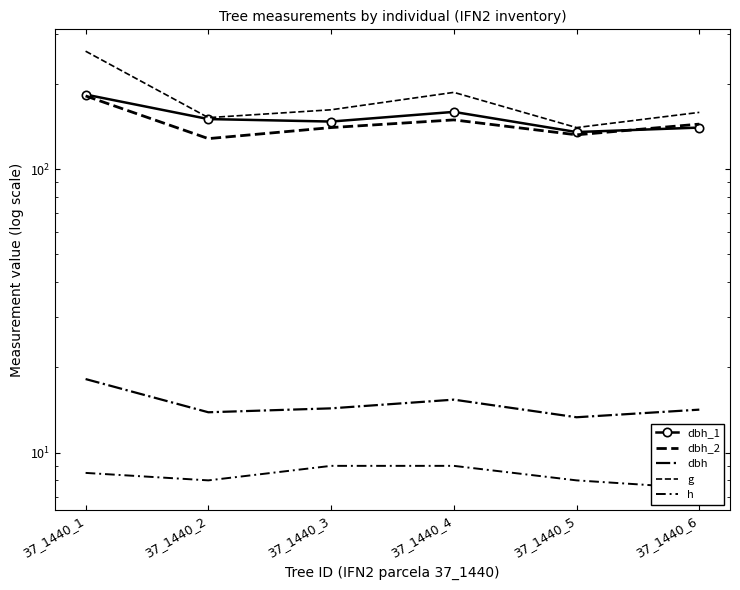

What is the minimum value for dbh_1?

135.0